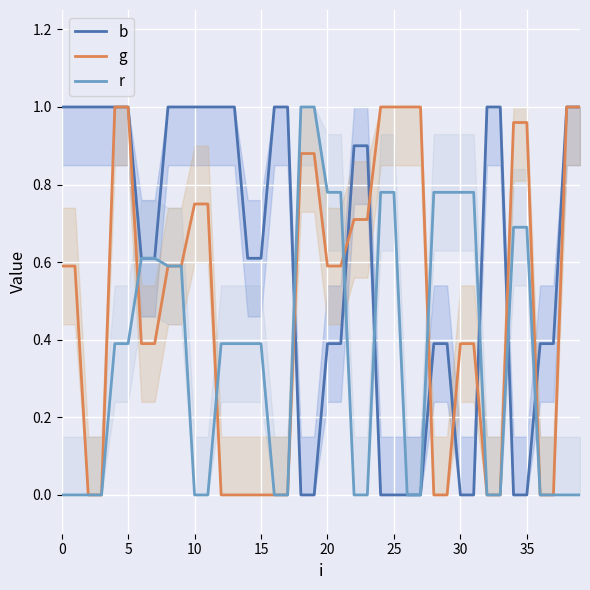

What is the label of the 25th point from the right?

15